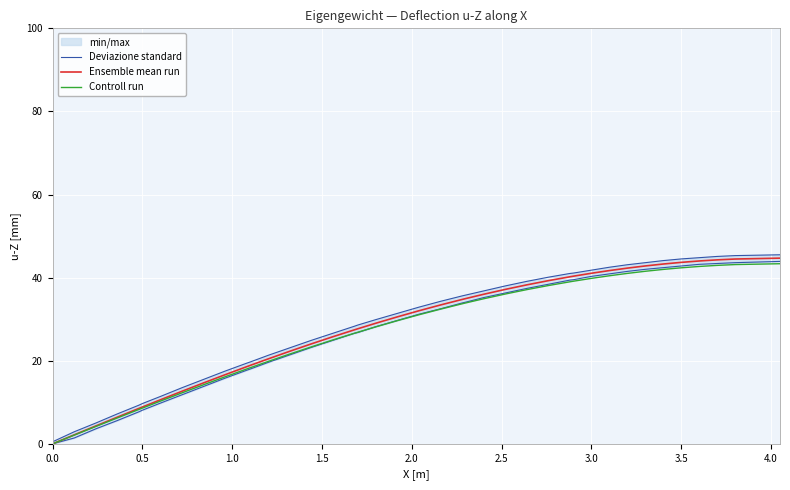

List the series in order of their overall mean, lowest first.

Controll run, Ensemble mean run, Deviazione standard